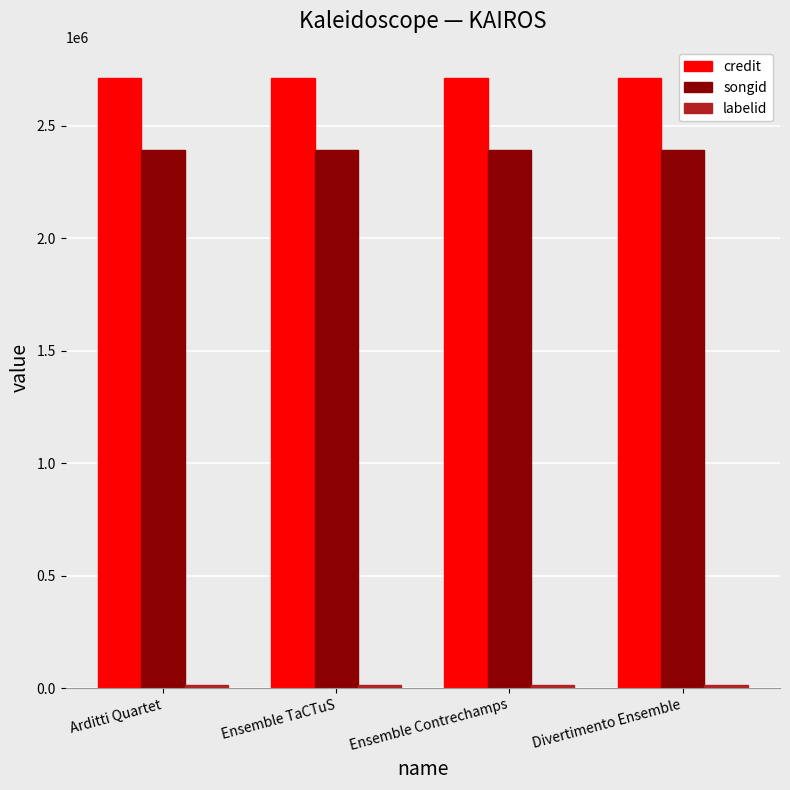

What is the maximum value for songid?

2391828